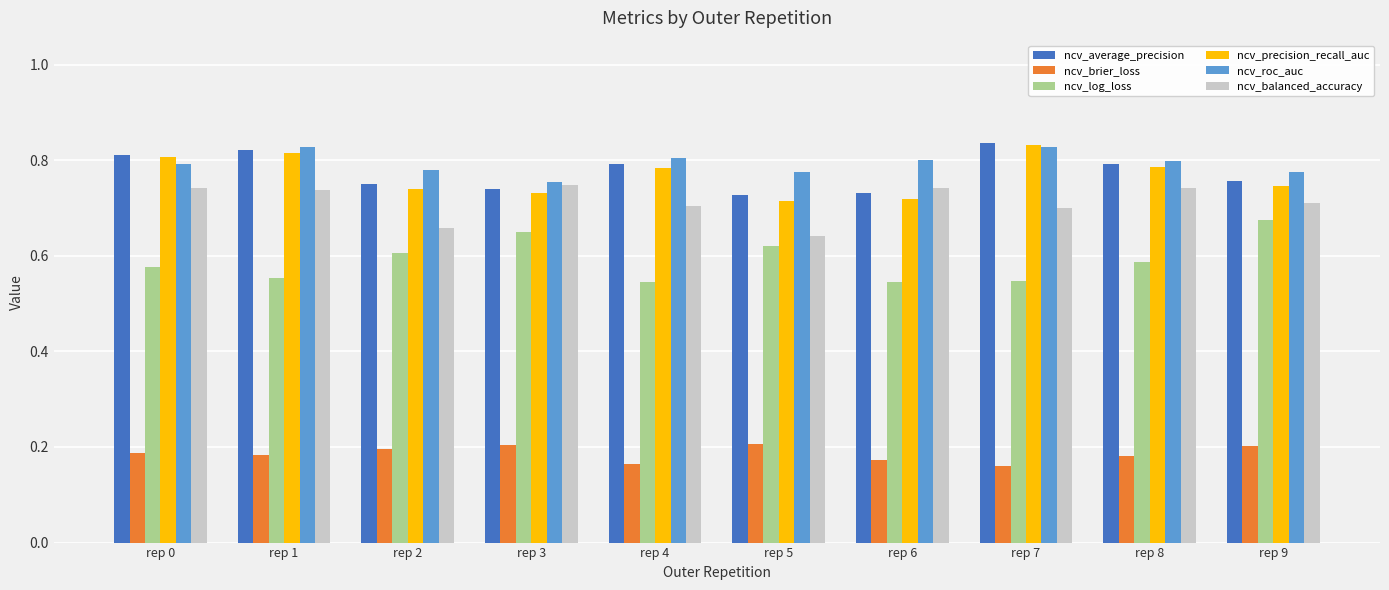

What is the sum of all ncv_log_loss values?

5.9